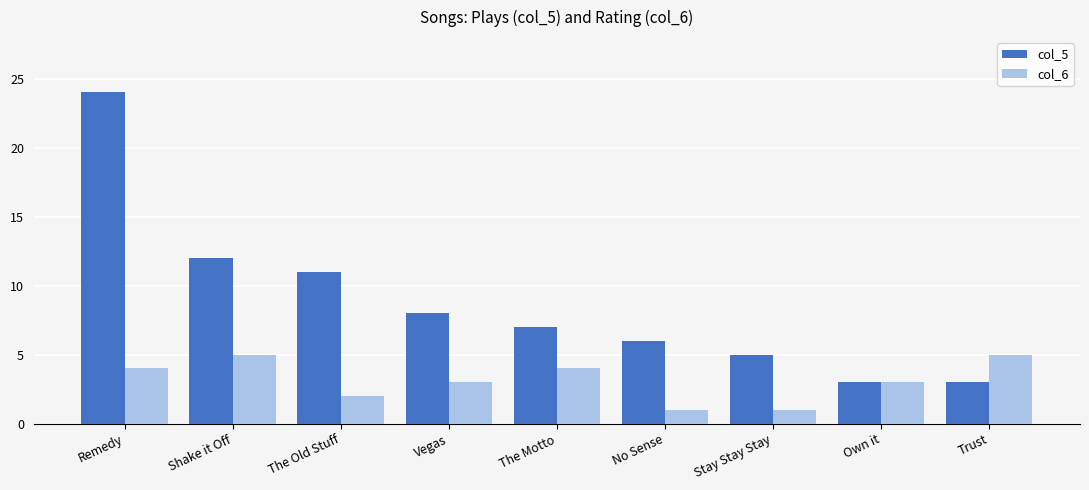

Is the value of col_6 at Stay Stay Stay greater than the value of col_5 at The Motto?

No